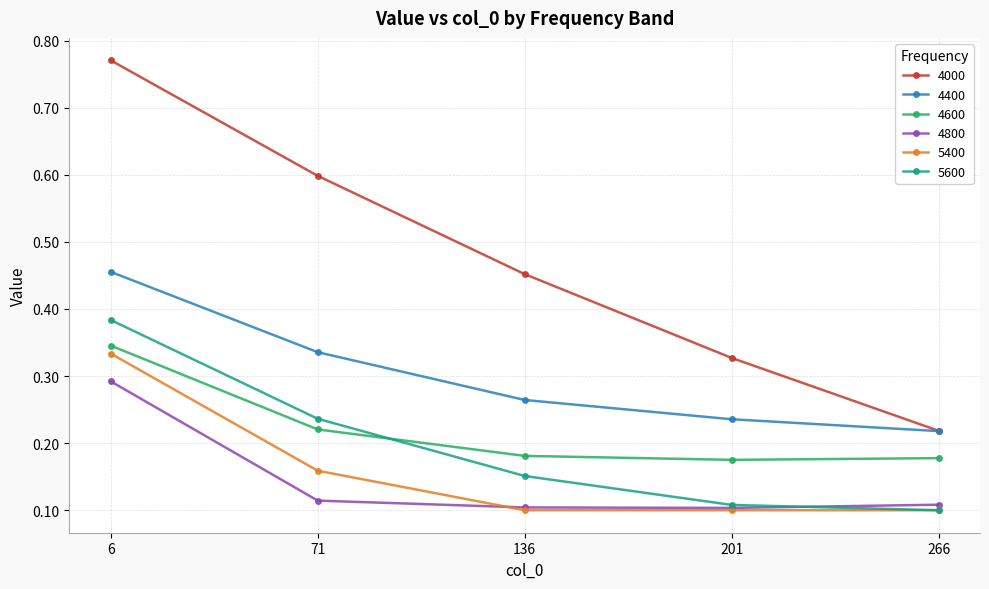

At which label is 4400 closest to 0?

266